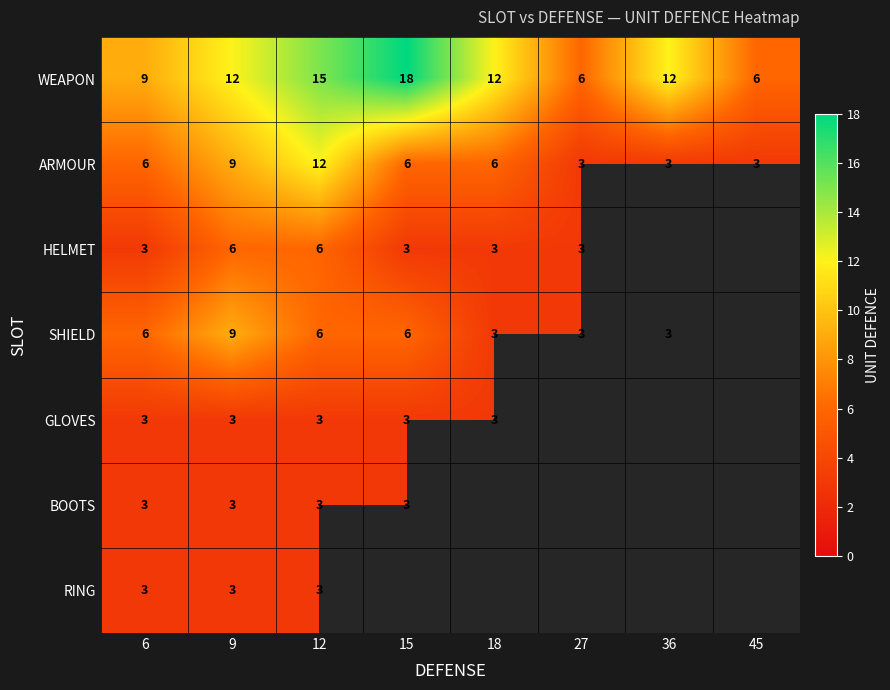

At which category is the sum across all series the highest?

12